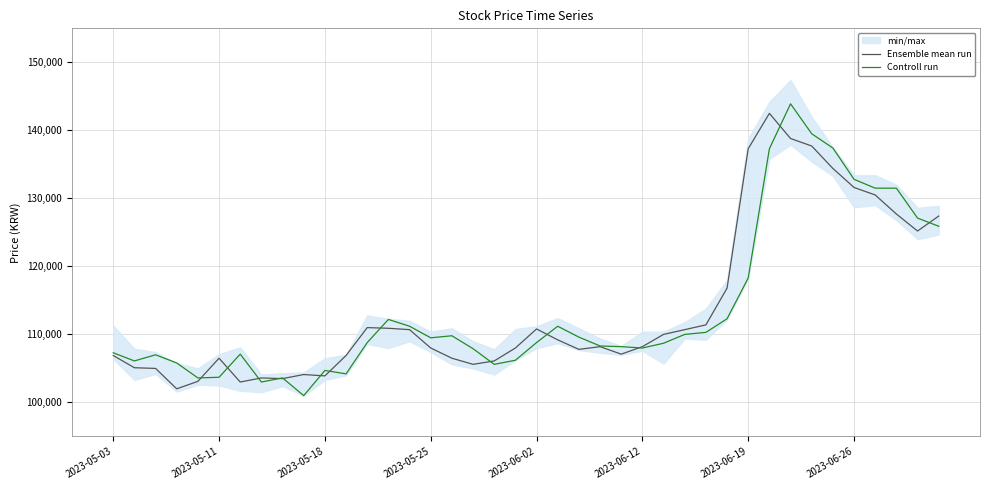

How many data points in Ensemble mean run are less than 108200?

19